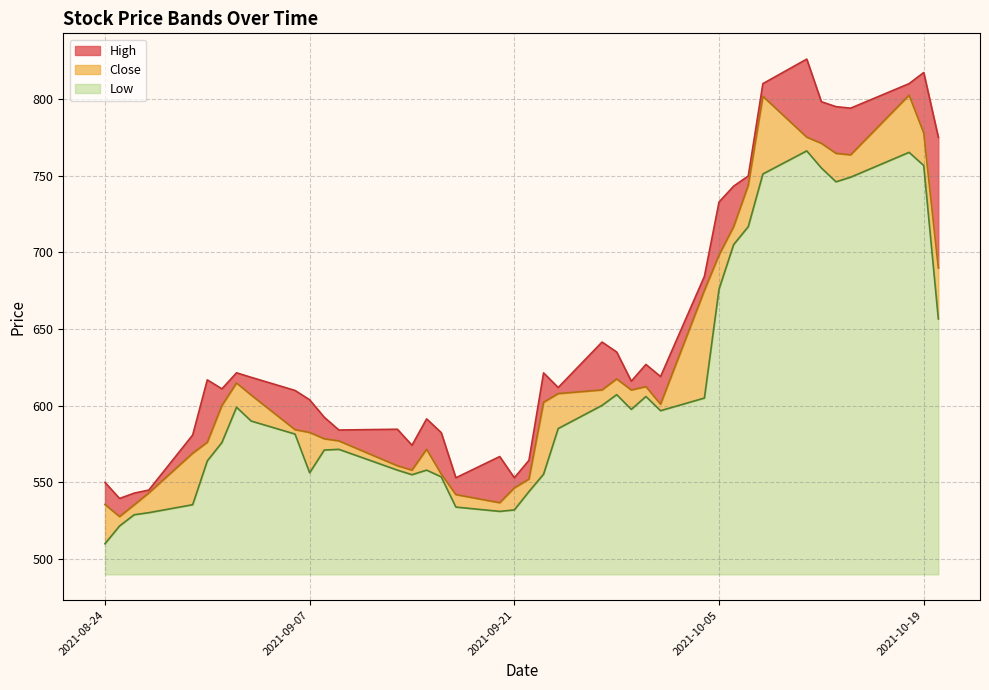

The Low series shows 656.6 at 2021-10-20. True or false?

True